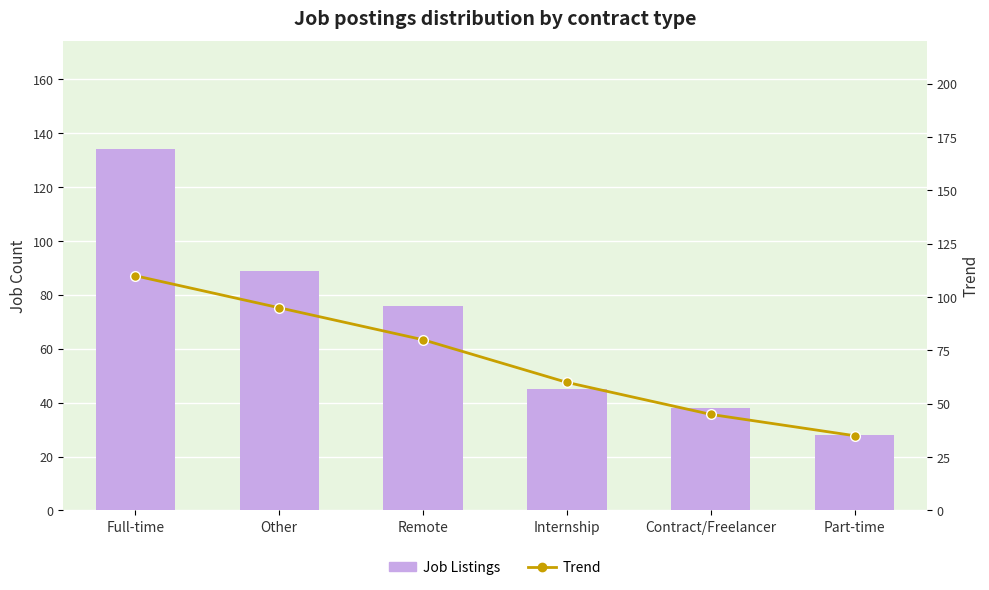

What is the average value of the Trend series?

71